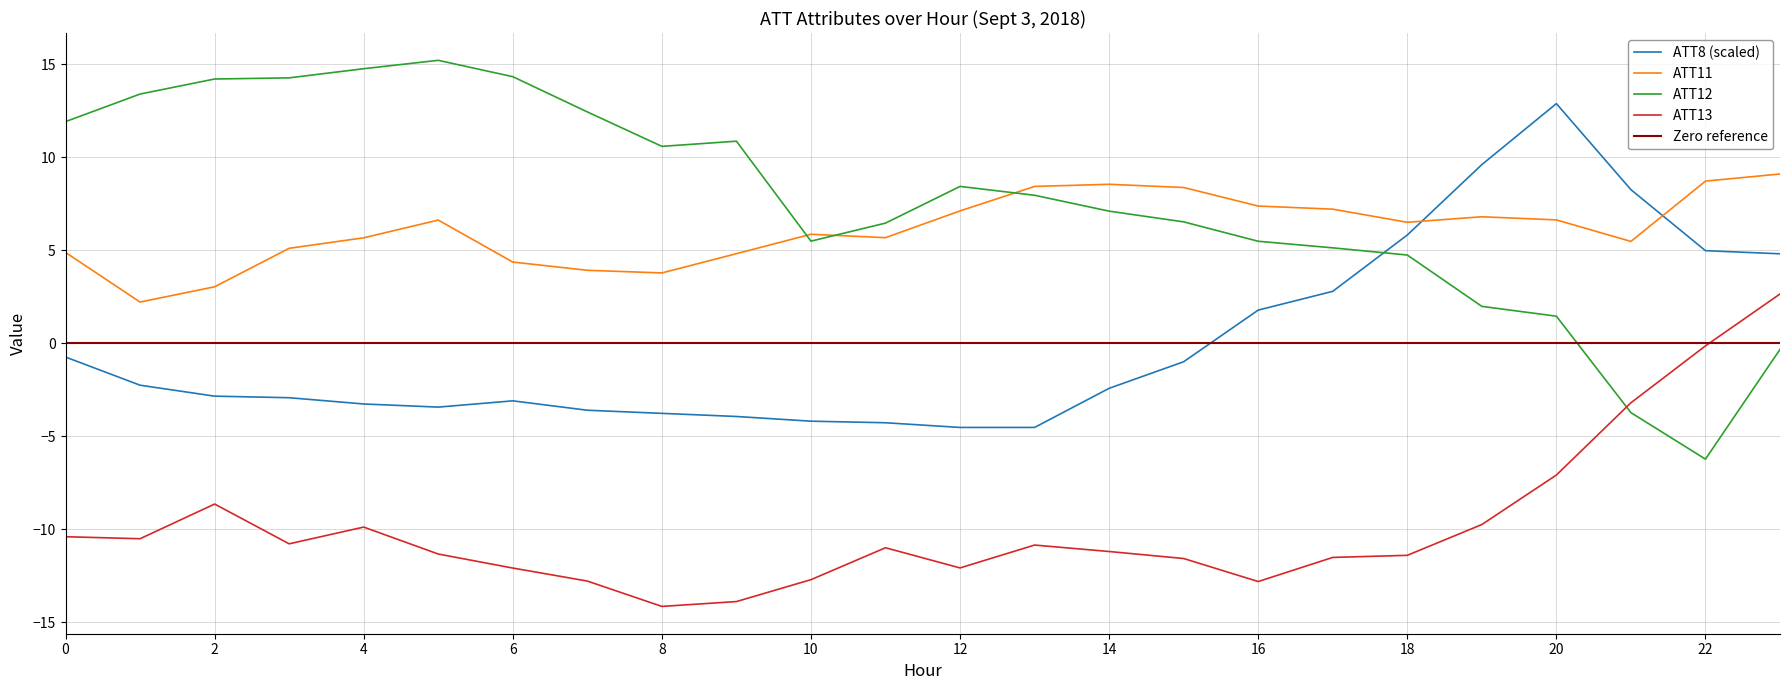

List the labels in order of ATT11 value, largest first.

23, 22, 14, 13, 15, 16, 17, 12, 19, 20, 5, 18, 10, 11, 4, 21, 3, 0, 9, 6, 7, 8, 2, 1